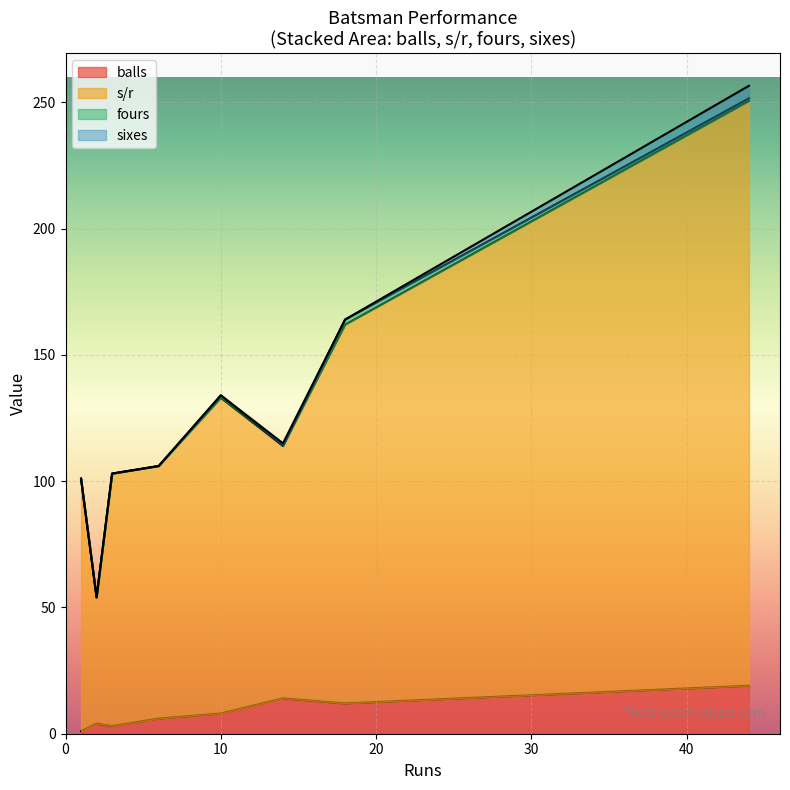

What is the maximum value for balls?

19.0